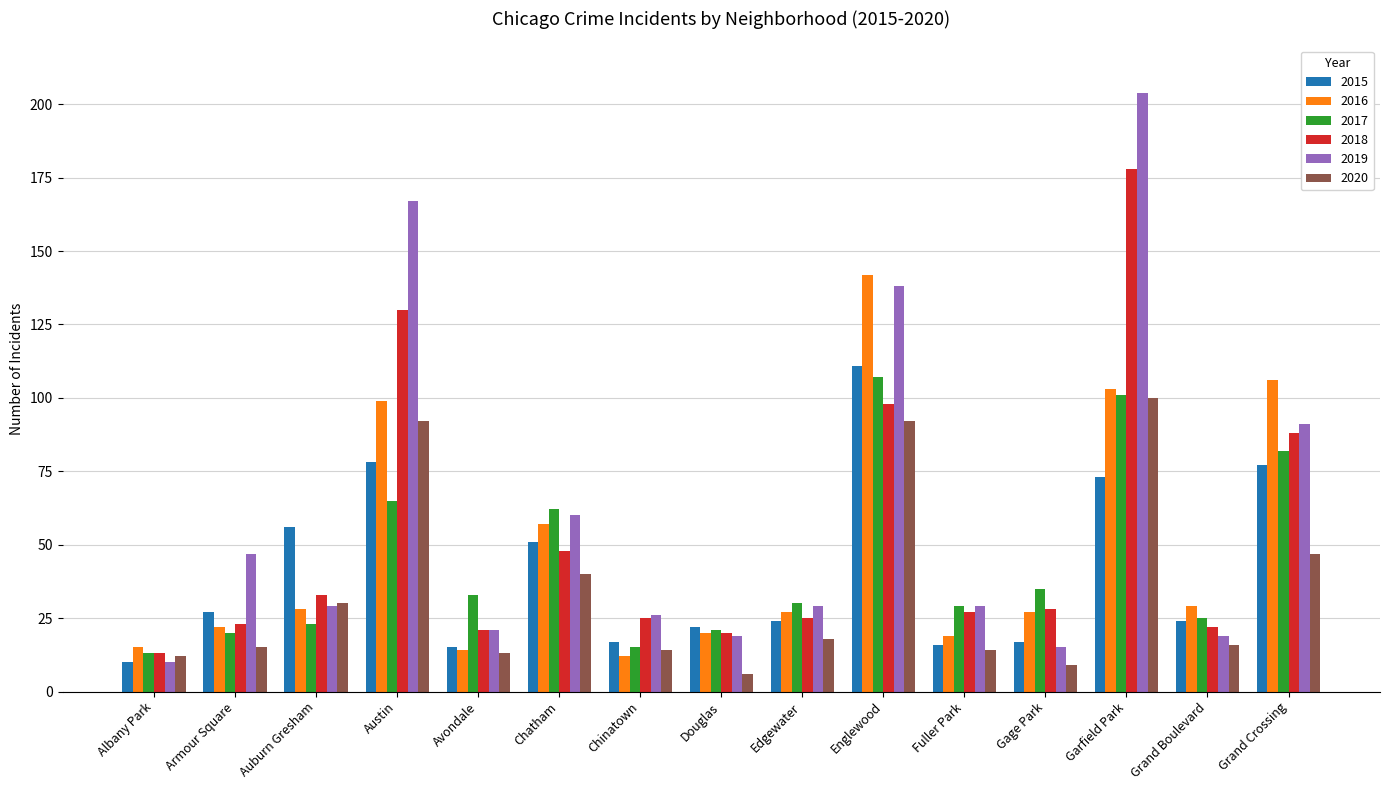

What is the difference between the maximum and minimum values in the 2016 series?

130